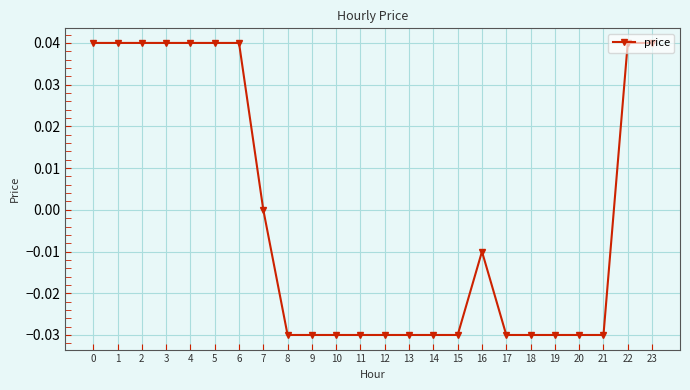

Is it true that the value at 2 is 0.0?

True